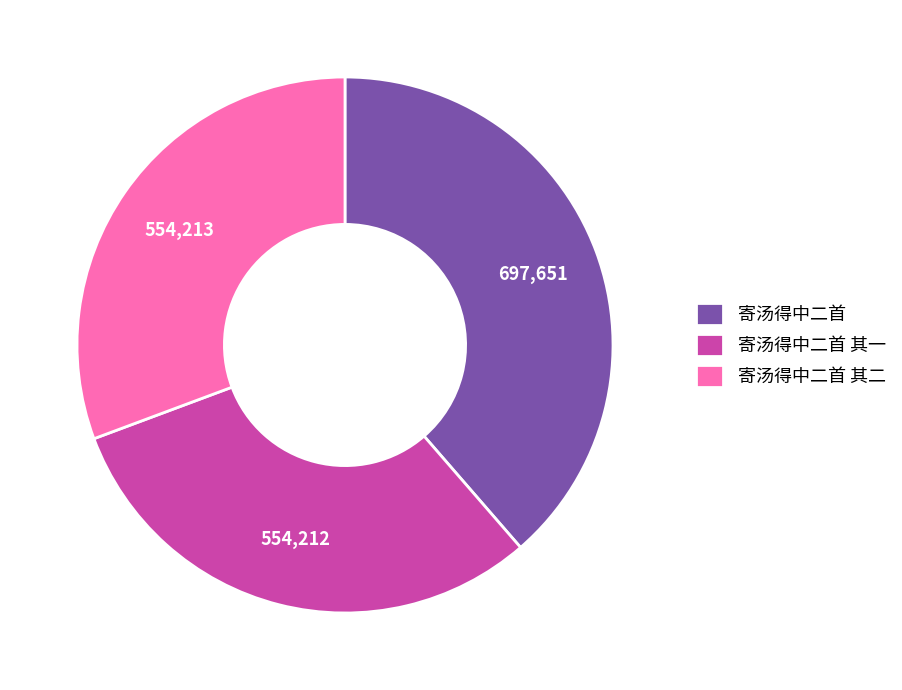

Does 寄汤得中二首 其一 represent more than half of the total?

No